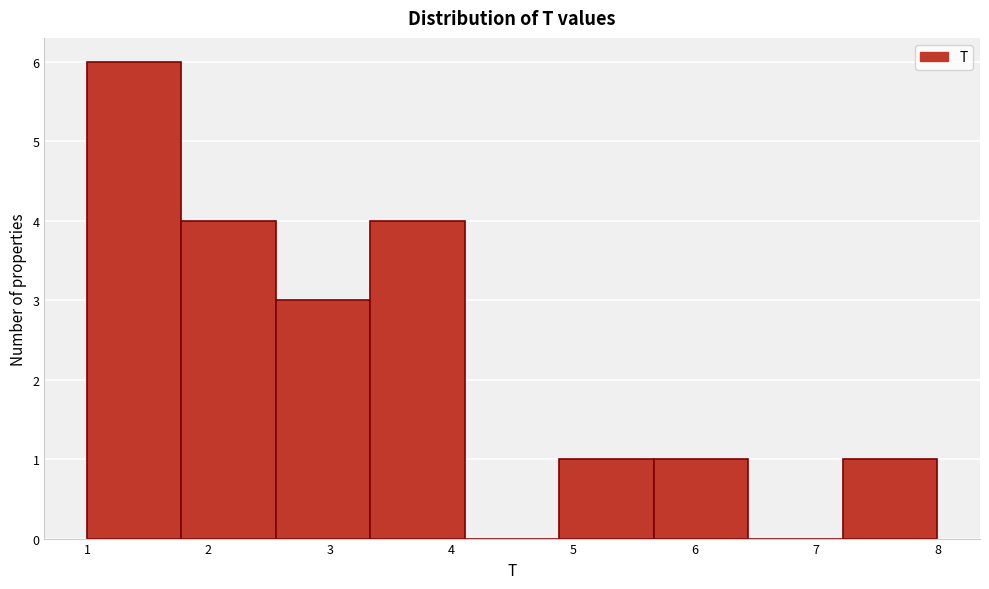

Reading left to right, list every bar in this chart as the range it spans on the x-axis followed by its height. Neither the bar edges nor the heights are printed on the chart, so give them approximately, as read against the axes.

1.0 to 1.8: 6
1.8 to 2.6: 4
2.6 to 3.3: 3
3.3 to 4.1: 4
4.1 to 4.9: 0
4.9 to 5.7: 1
5.7 to 6.4: 1
6.4 to 7.2: 0
7.2 to 8.0: 1